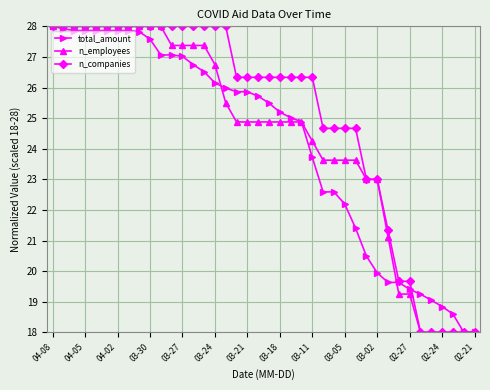

What is the value of the total_amount point at the 26th from the left?

22.6